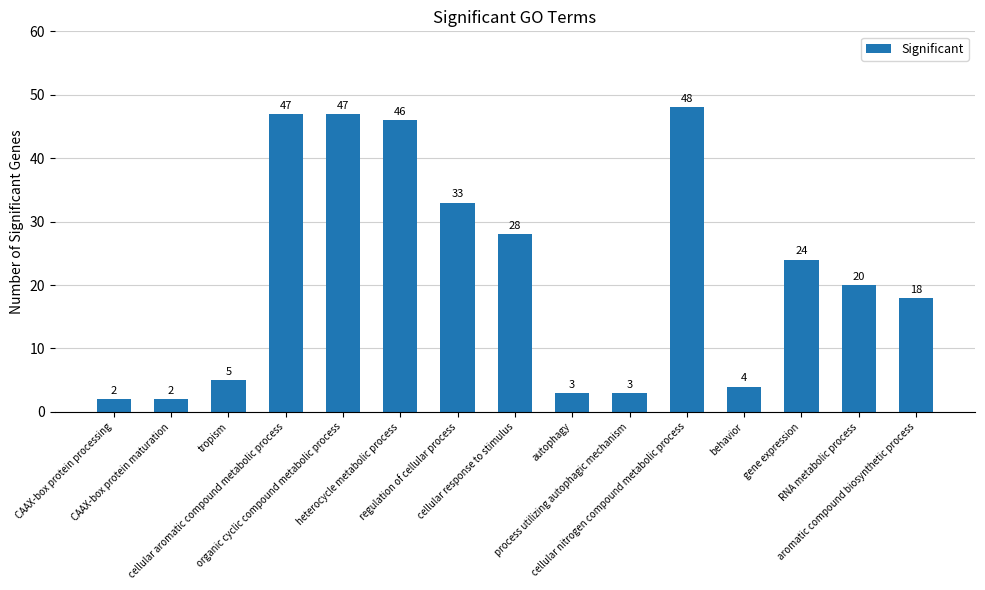

Which has a higher value, cellular nitrogen compound metabolic process or organic cyclic compound metabolic process?

cellular nitrogen compound metabolic process